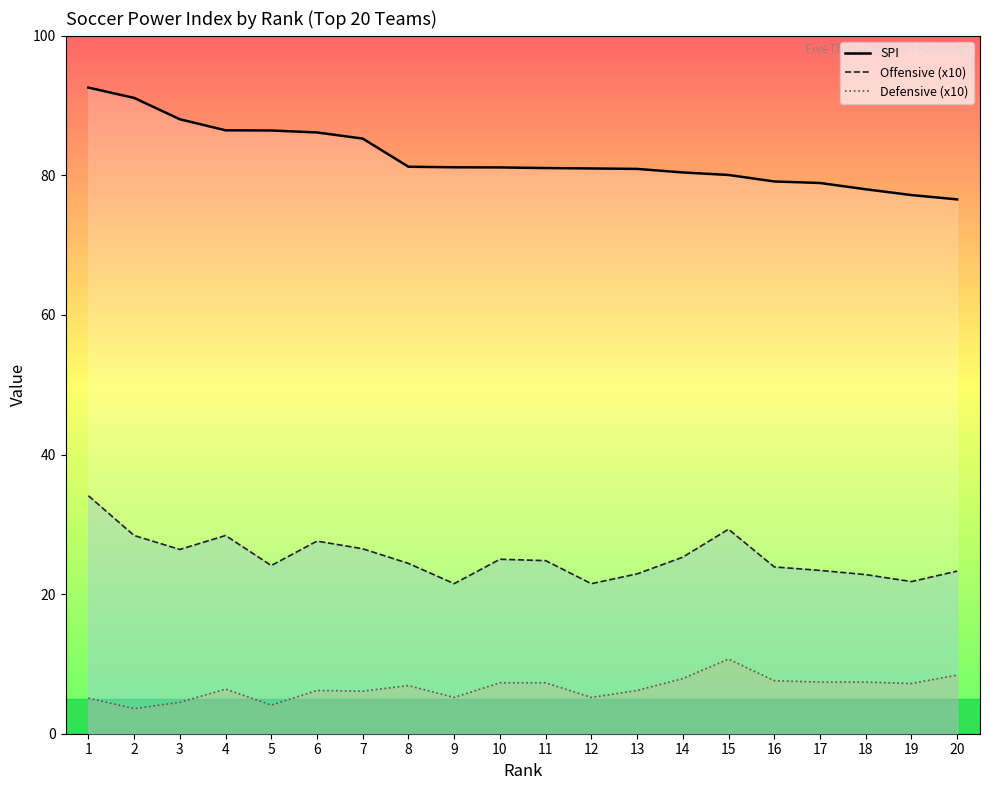

True or false: SPI and Defensive (x10) cross at least once.

False